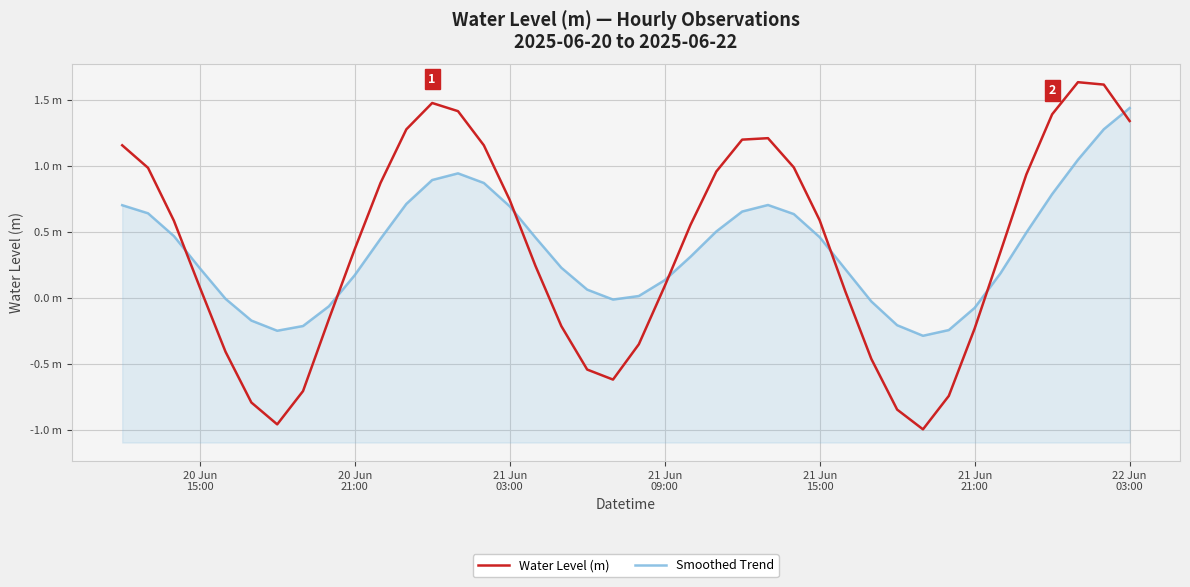

What is the difference between the maximum and minimum values in the Water Level (m) series?

2.6